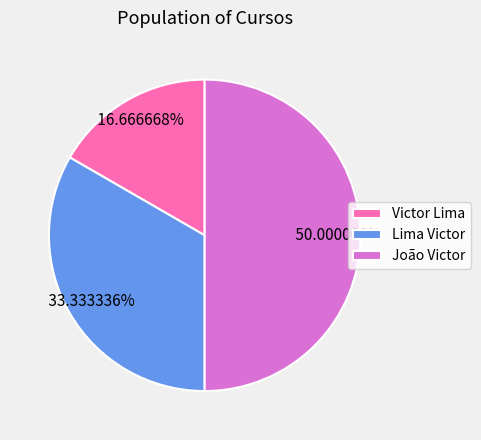

Which slice is the largest?

João Victor